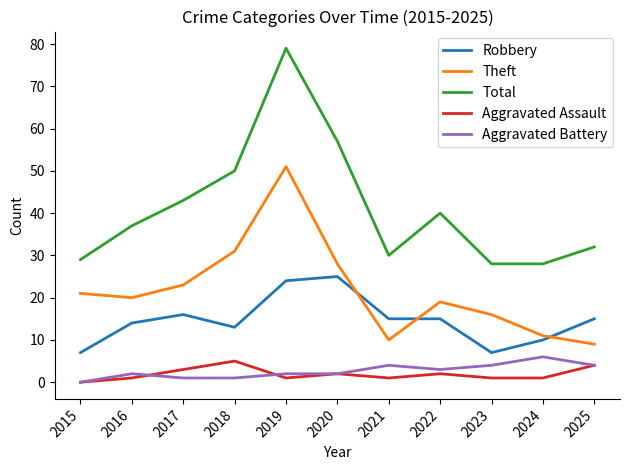

What is the difference between the maximum and minimum values in the Robbery series?

18